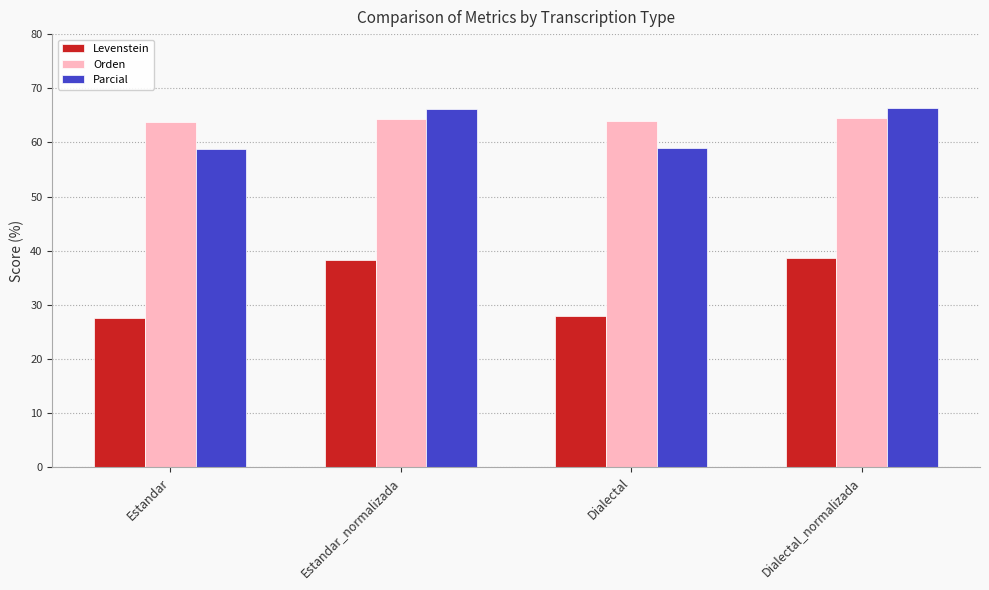

How many groups of bars are there?

4